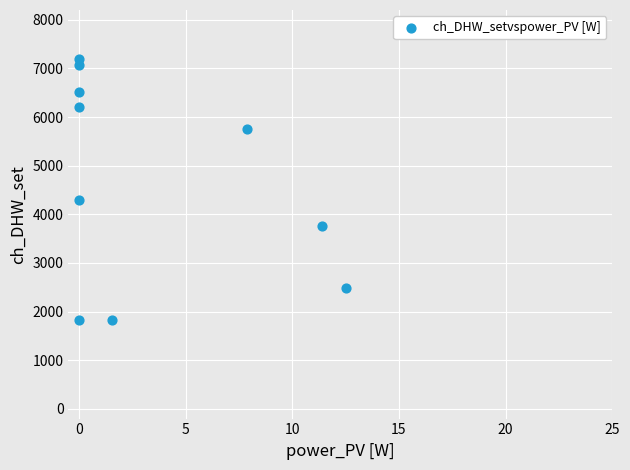

What Y value in the scatter plot is closest to 4516?

4292.3